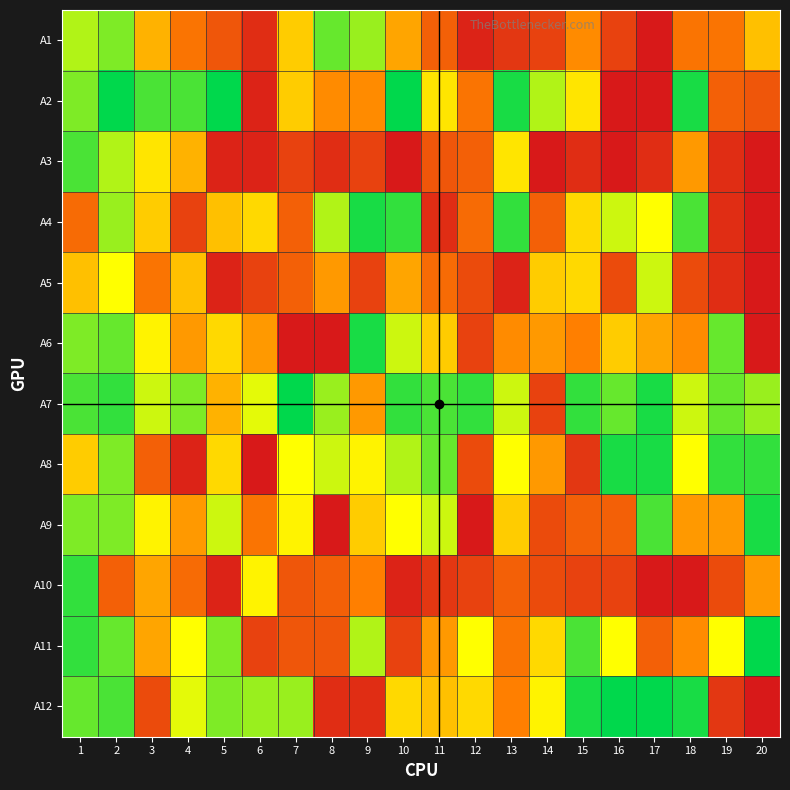

What is the maximum value for A8?

29